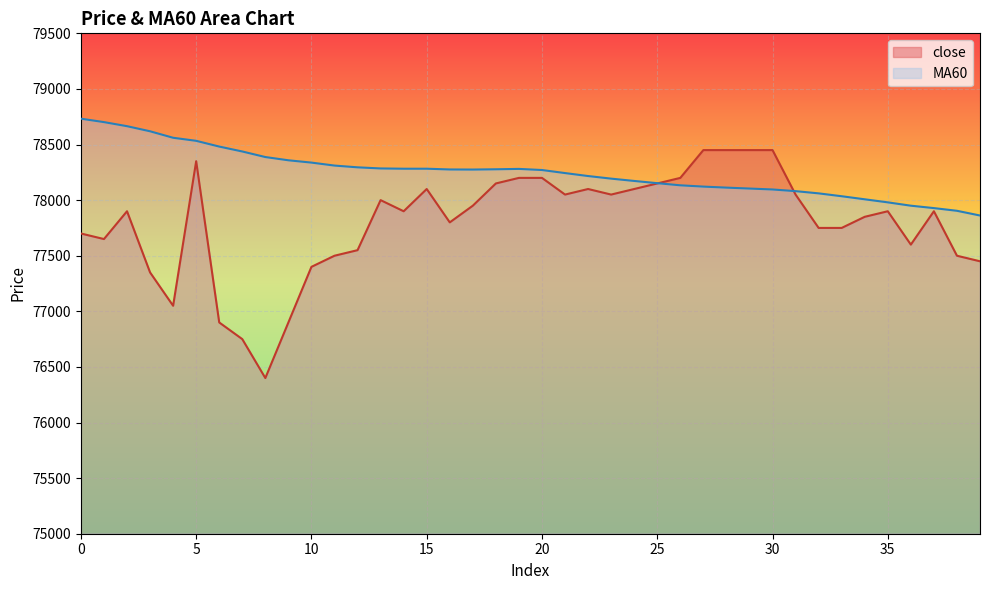

Is the value of MA60 at 1 greater than the value of close at 16?

Yes